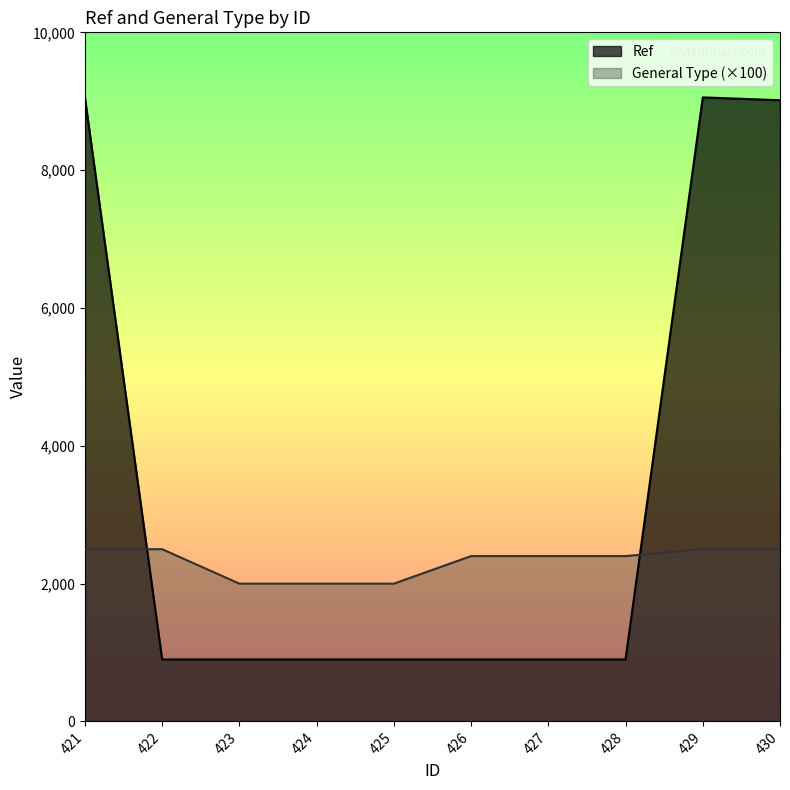

Rank the series by their maximum value, from highest to lowest.

Ref, General Type (×100)